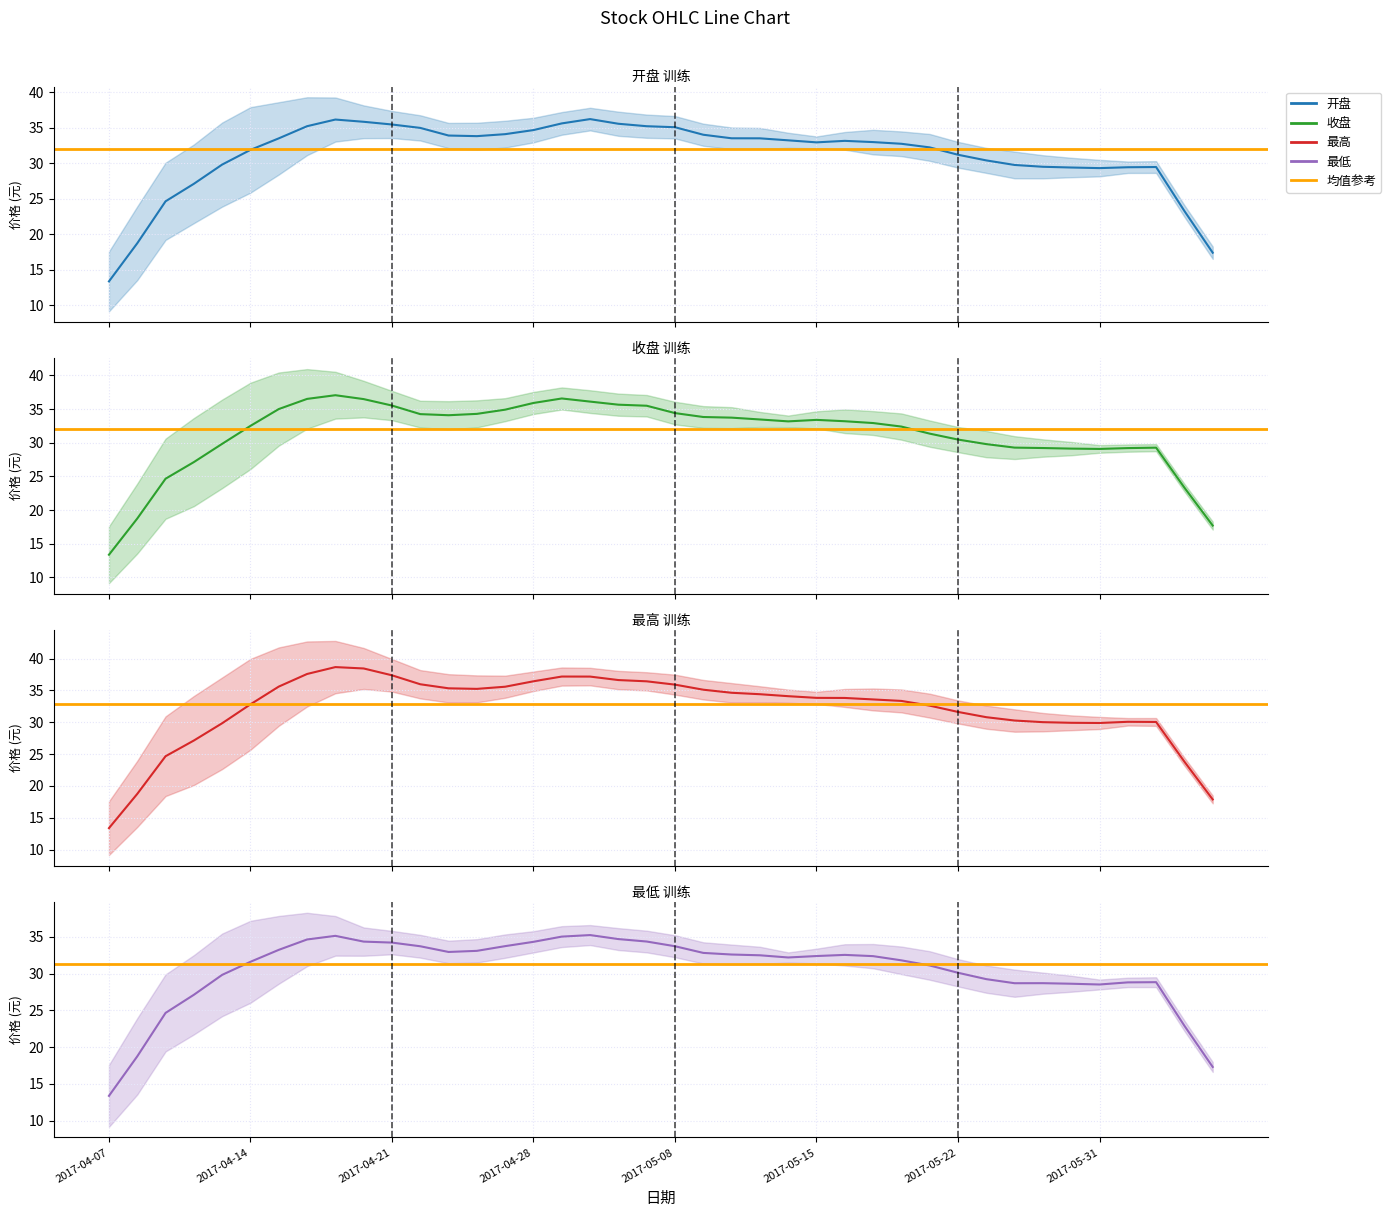

List the series in order of their peak value, lowest first.

最低, 开盘, 收盘, 最高